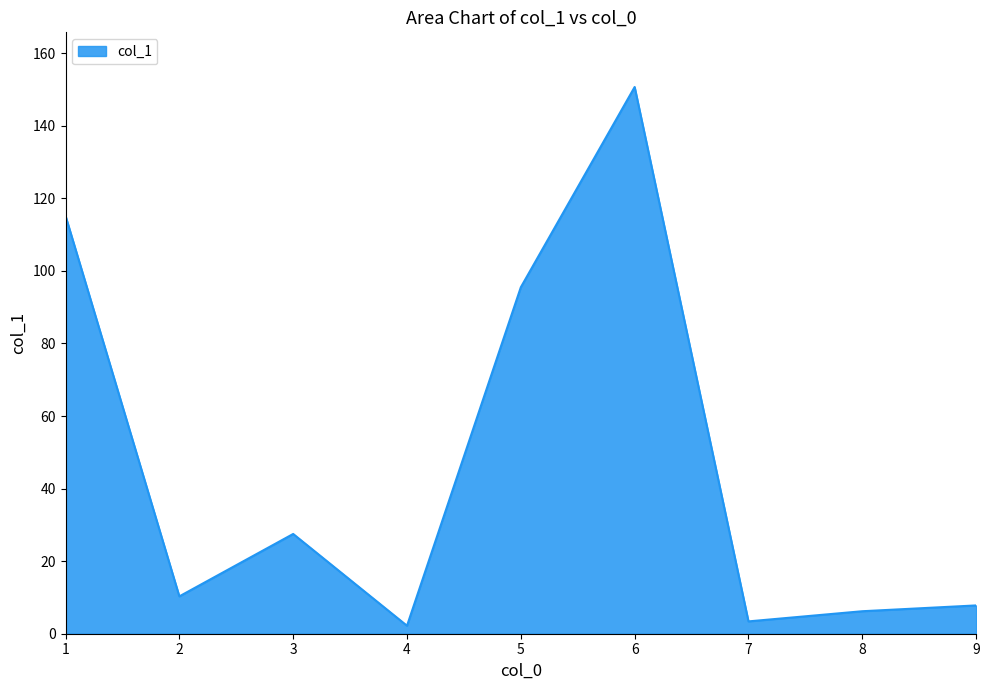

What is the minimum value shown in the chart?

2.2